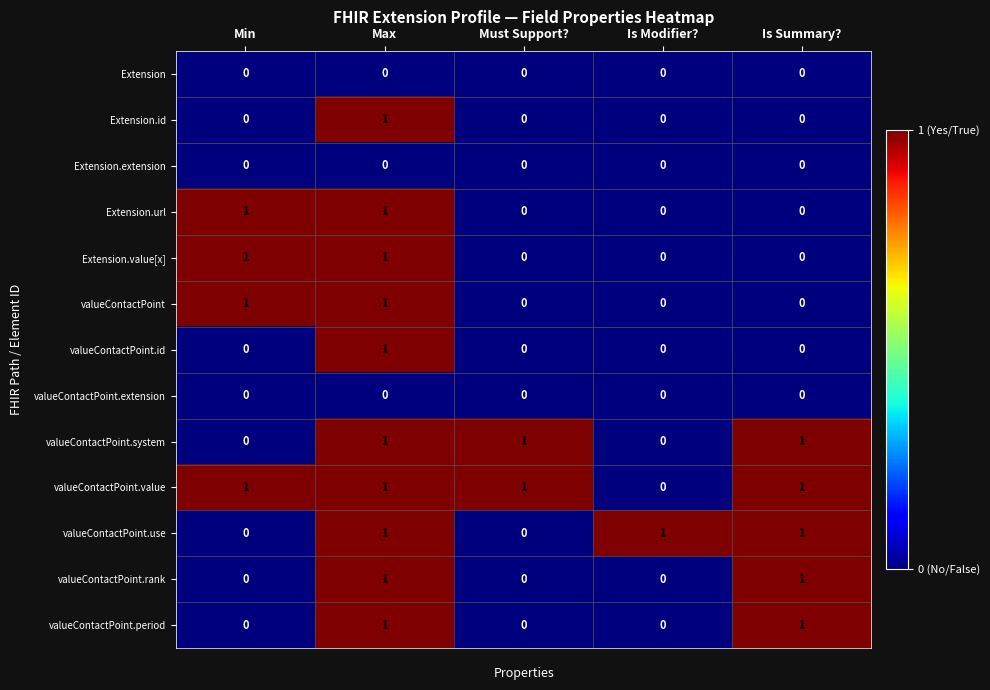

Which series has the largest total across all categories?

valueContactPoint.value